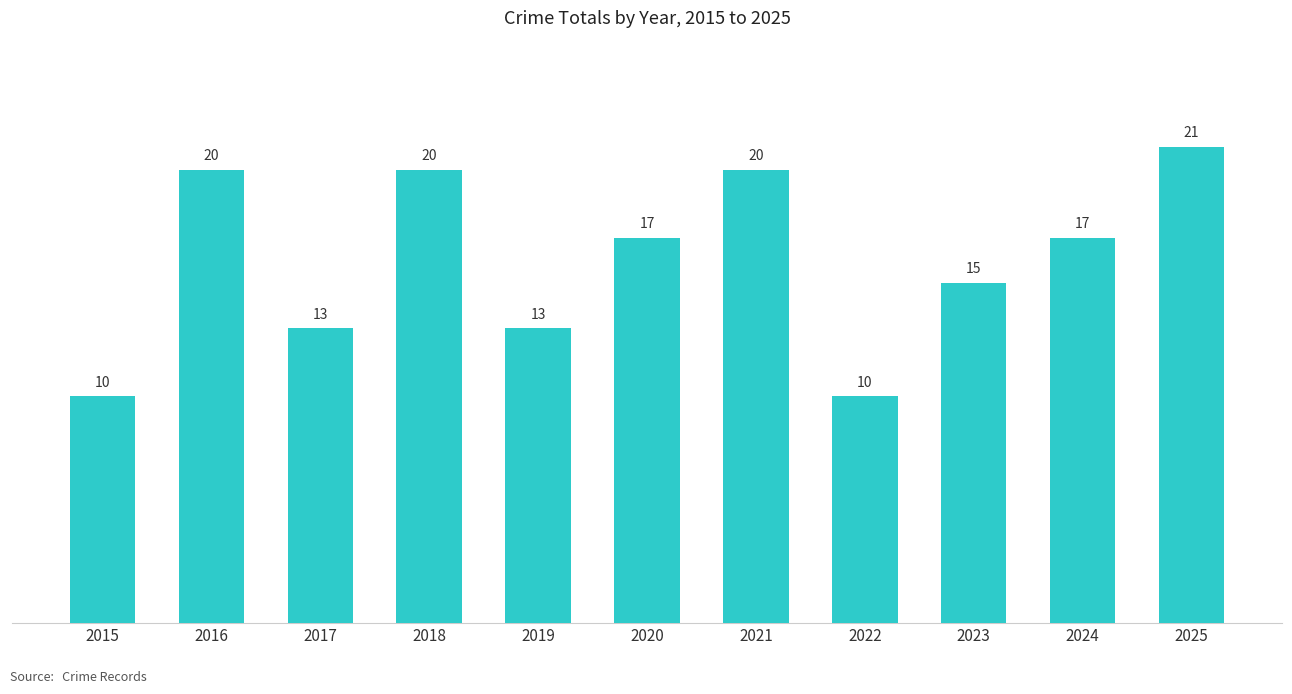

Is it true that the value at 2023 is 15?

True